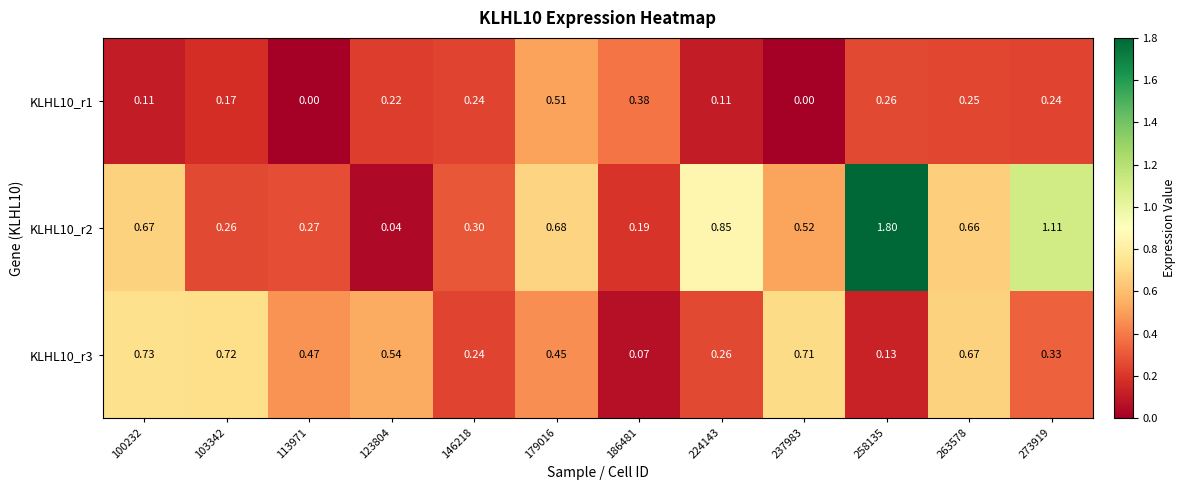

Is the value of KLHL10_r3 at 100232 greater than the value of KLHL10_r1 at 186481?

Yes